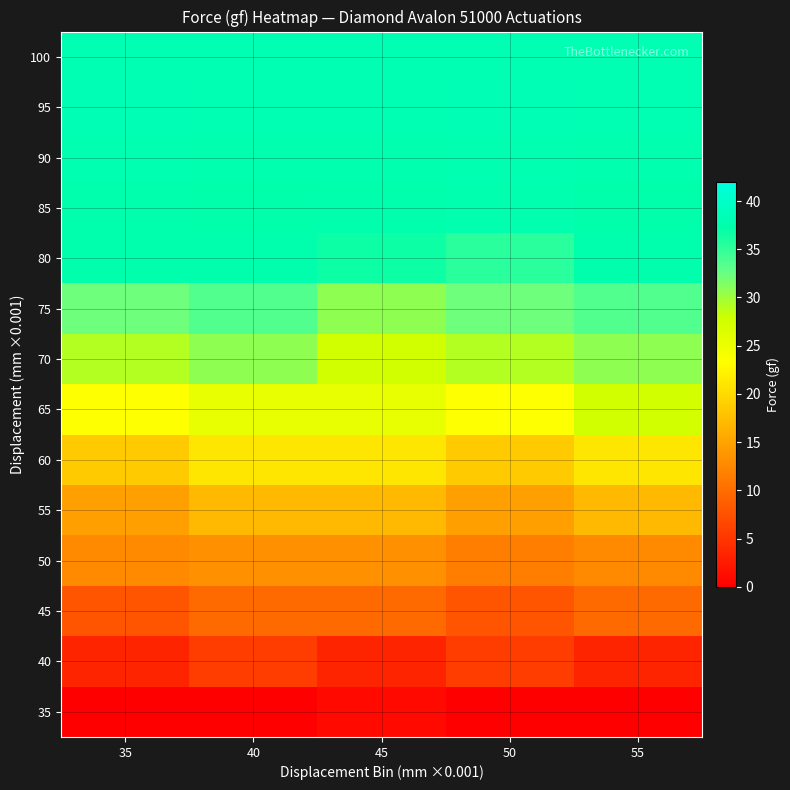

List the series in order of their peak value, highest first.

95, 100, 90, 85, 80, 75, 70, 65, 60, 55, 50, 45, 40, 35